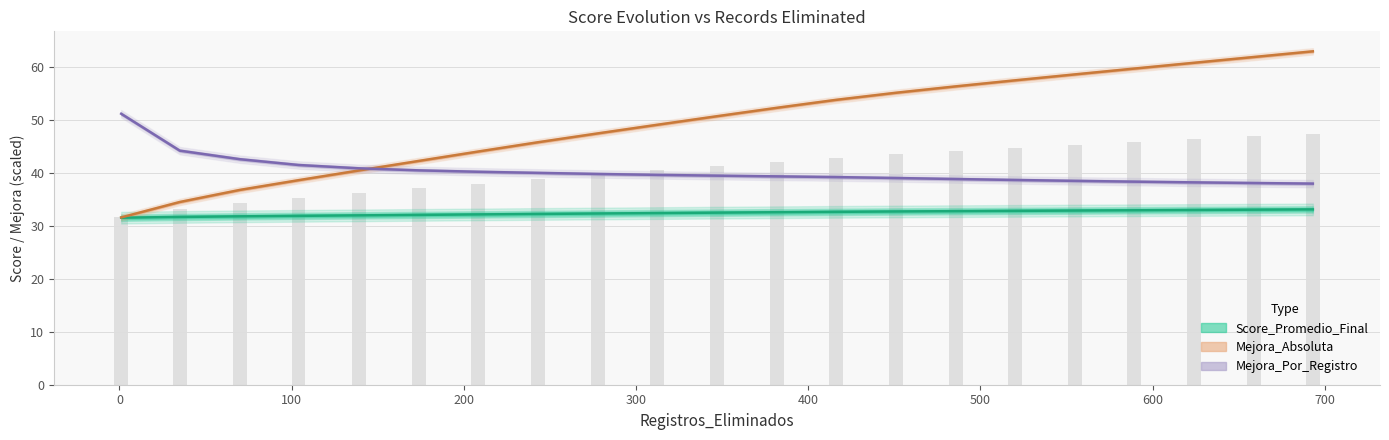

How many groups of bars are there?

21